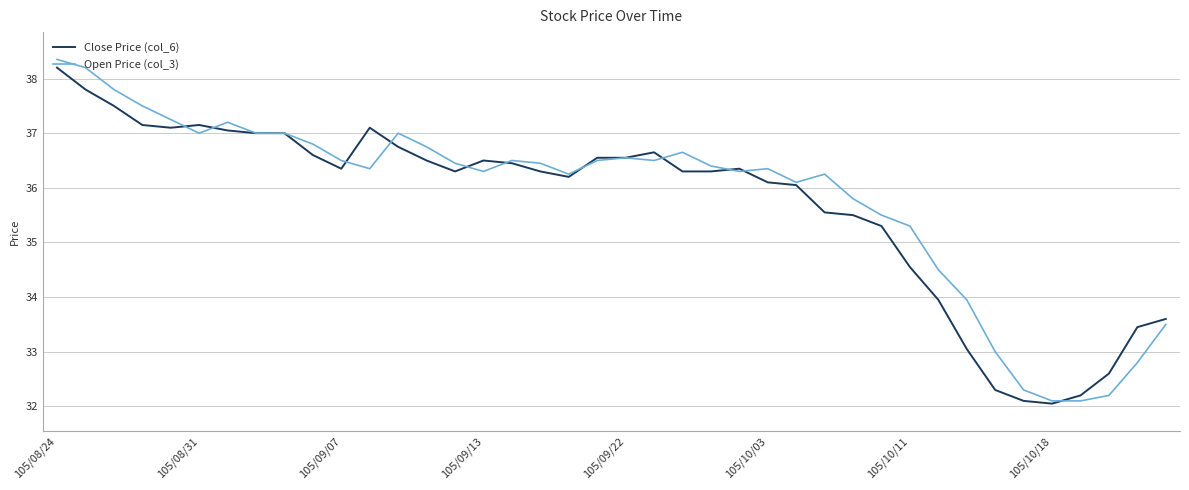

Which series has the largest total across all categories?

Open Price (col_3)